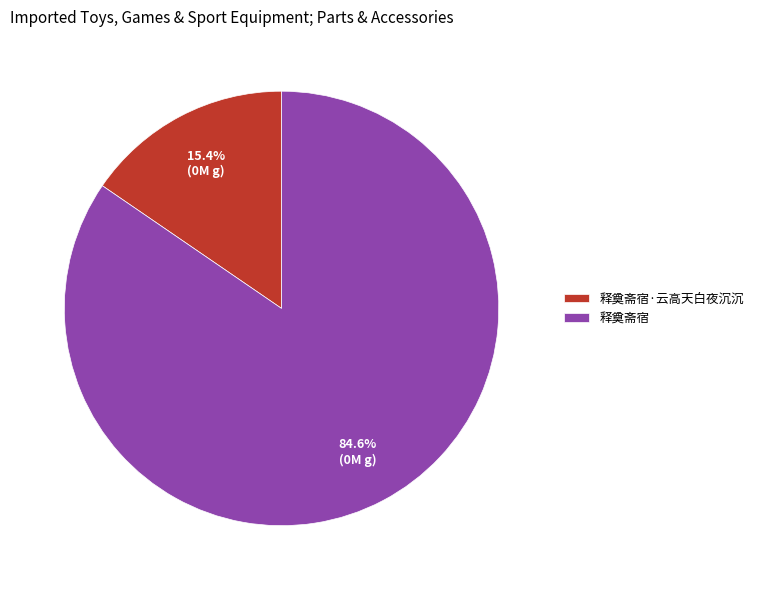

The 释奠斋宿 slice represents 73% of the pie. True or false?

False